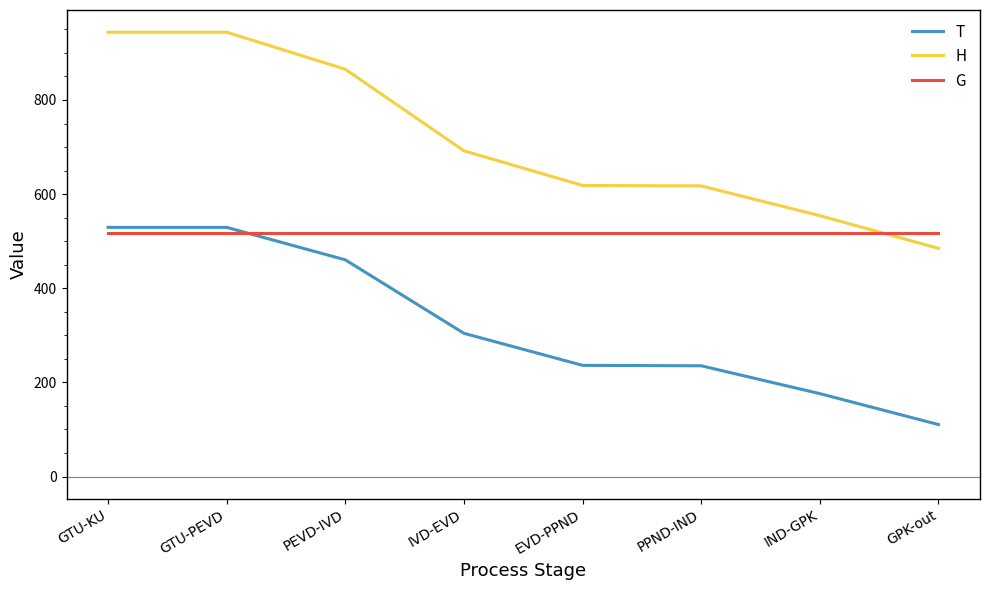

List the series in order of their overall mean, highest first.

H, G, T